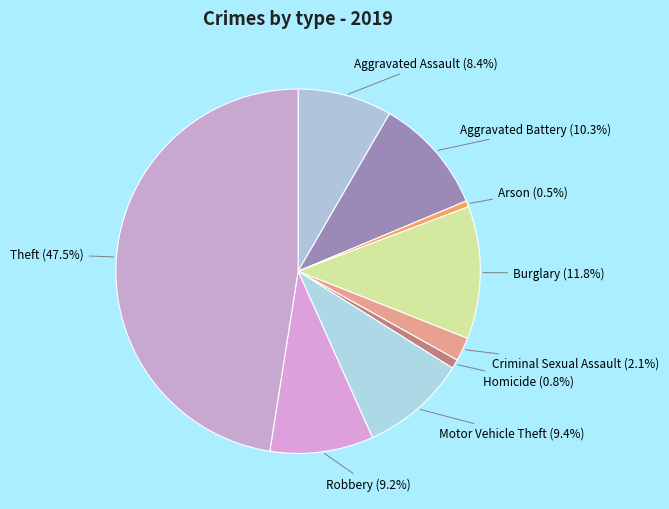

What is the largest slice in the pie chart?

Theft